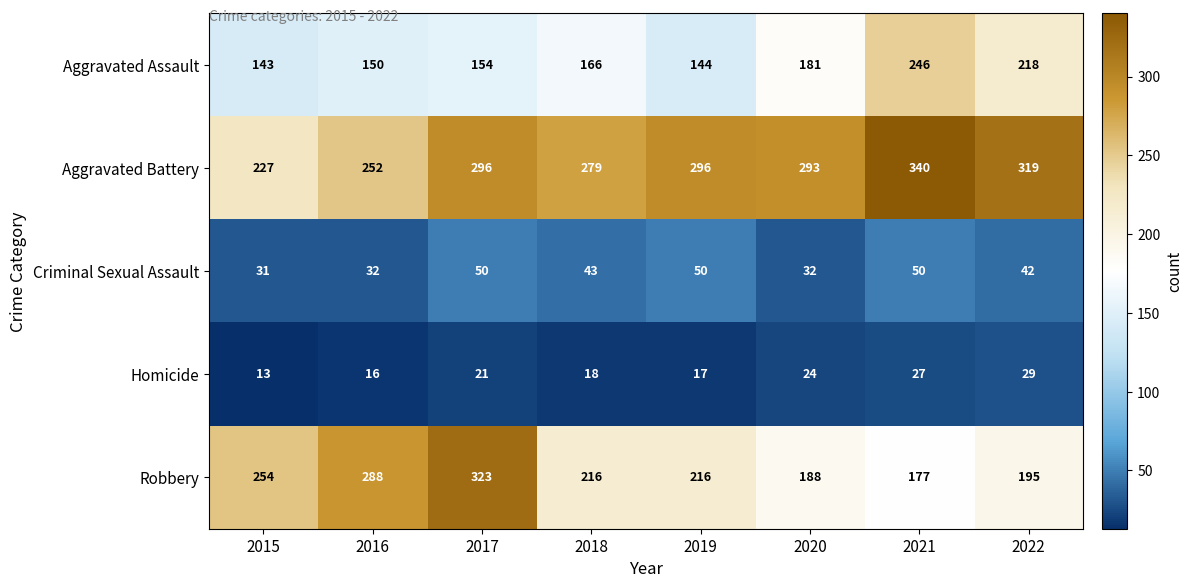

Which series changed the most between 2018 and 2021?

Aggravated Assault